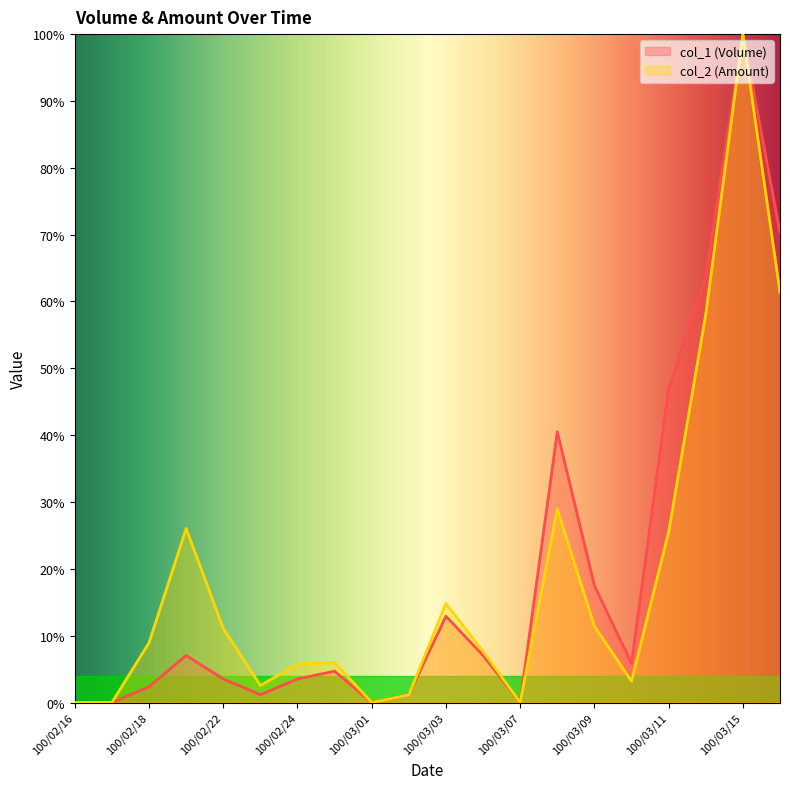

What is the maximum value for col_2 (Amount)?

1.0